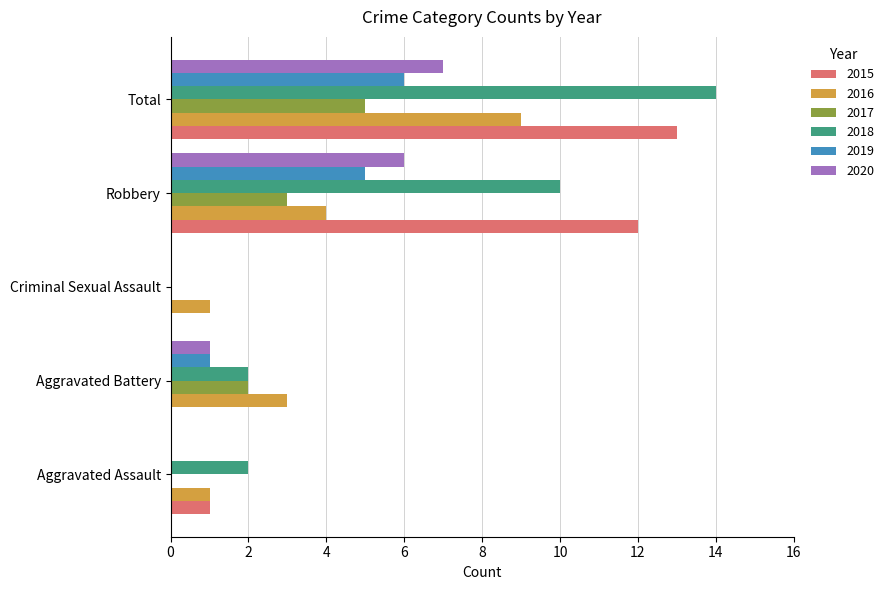

What is the sum of the 2017 values at Total and Criminal Sexual Assault?

5